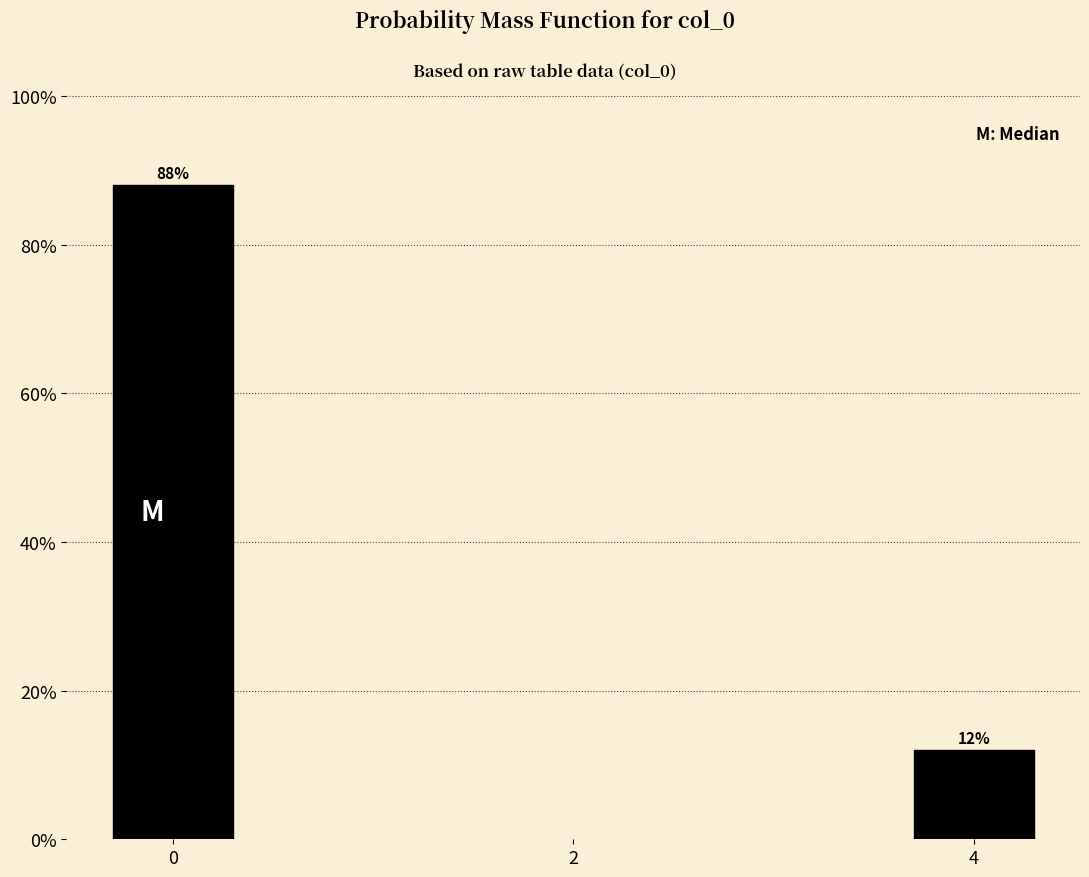

Reading right to left, transcribe all the data shown in this chart.

12	88